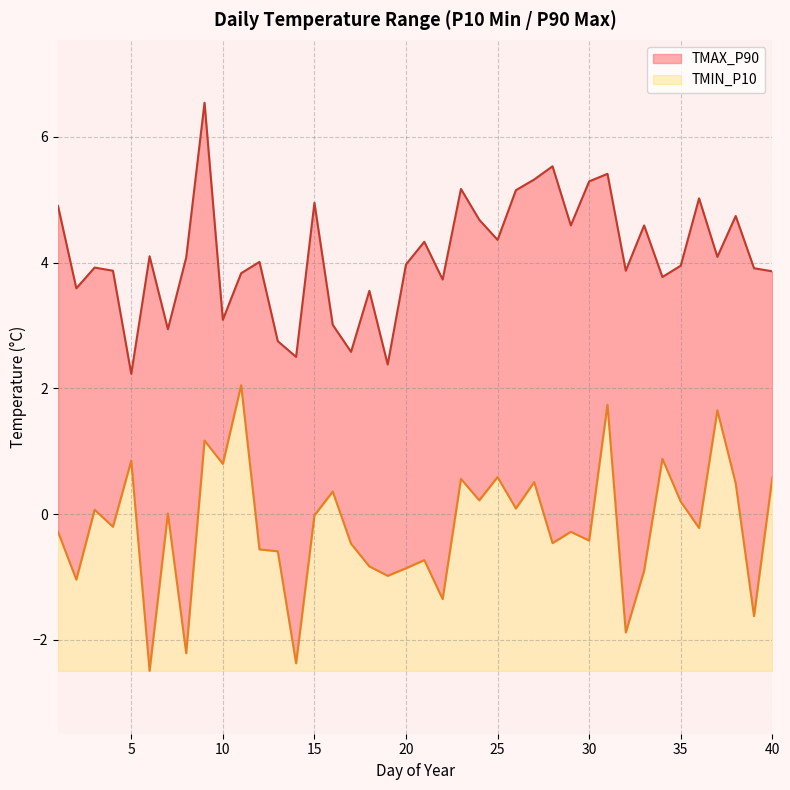

Between 30 and 20, which is larger?

30